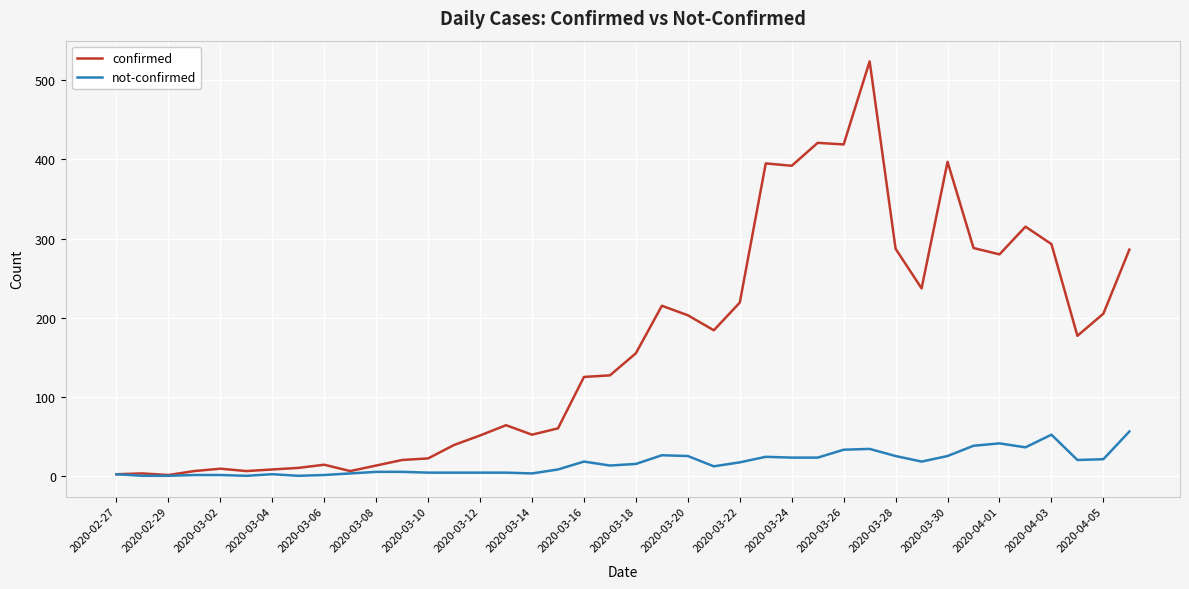

Which series has the largest range (max minus min)?

confirmed